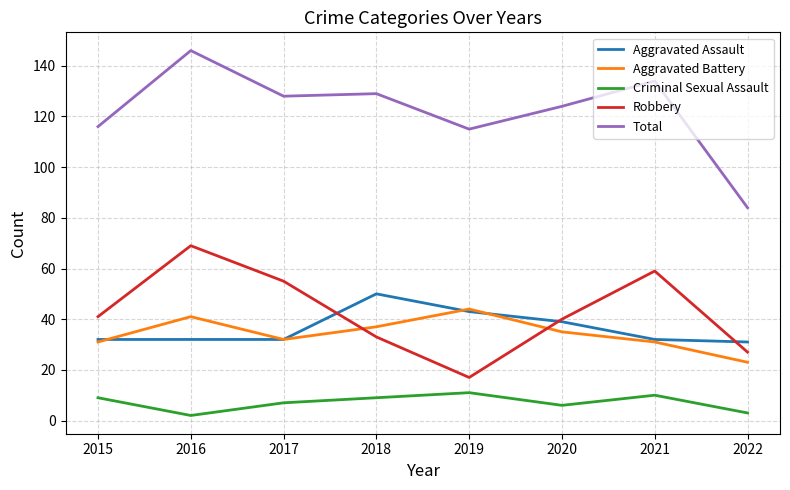

At how many categories does at least one series exceed 80?

8